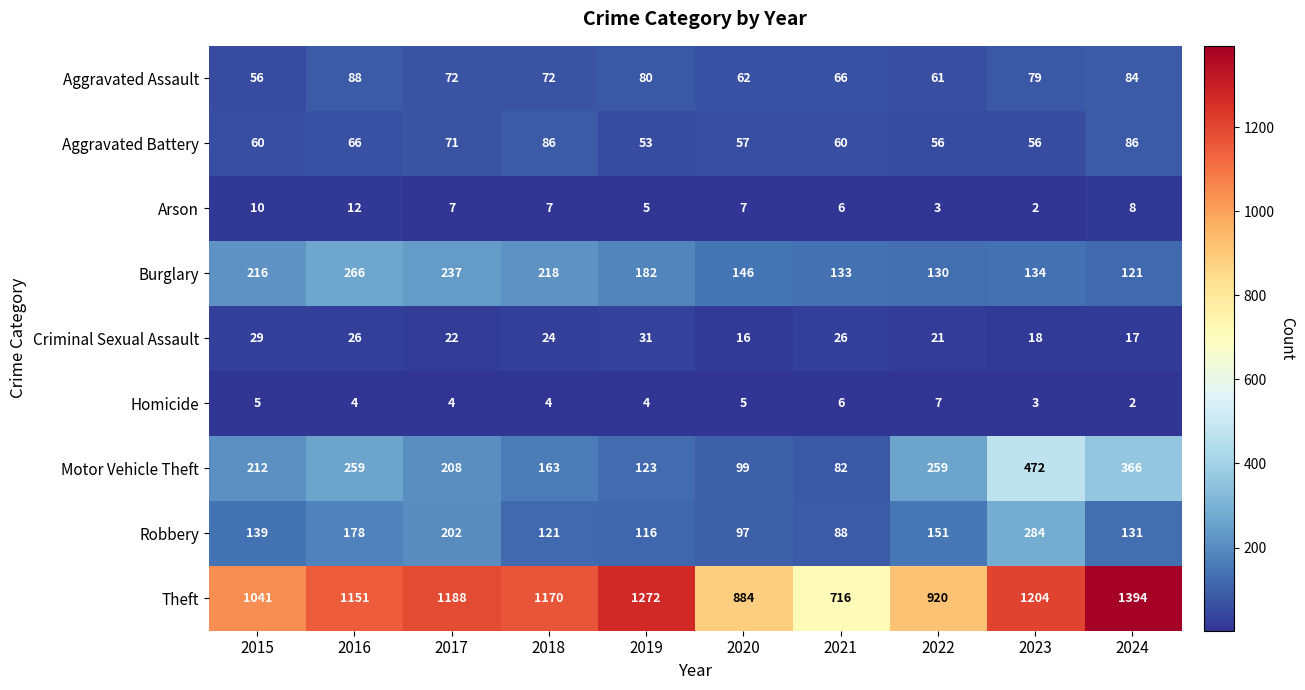

What is the sum of all Burglary values?

1783